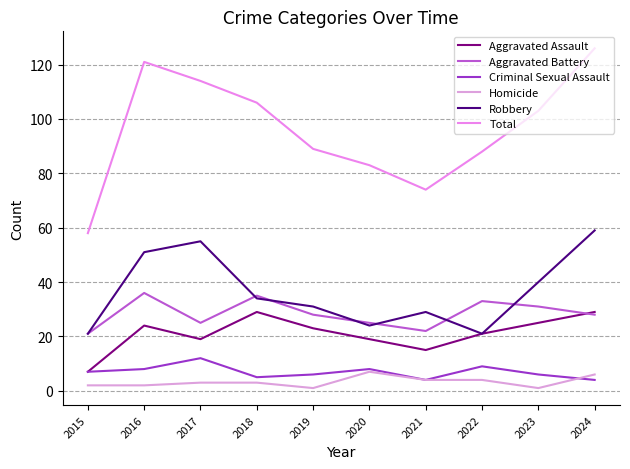

How many lines are shown in the chart?

6